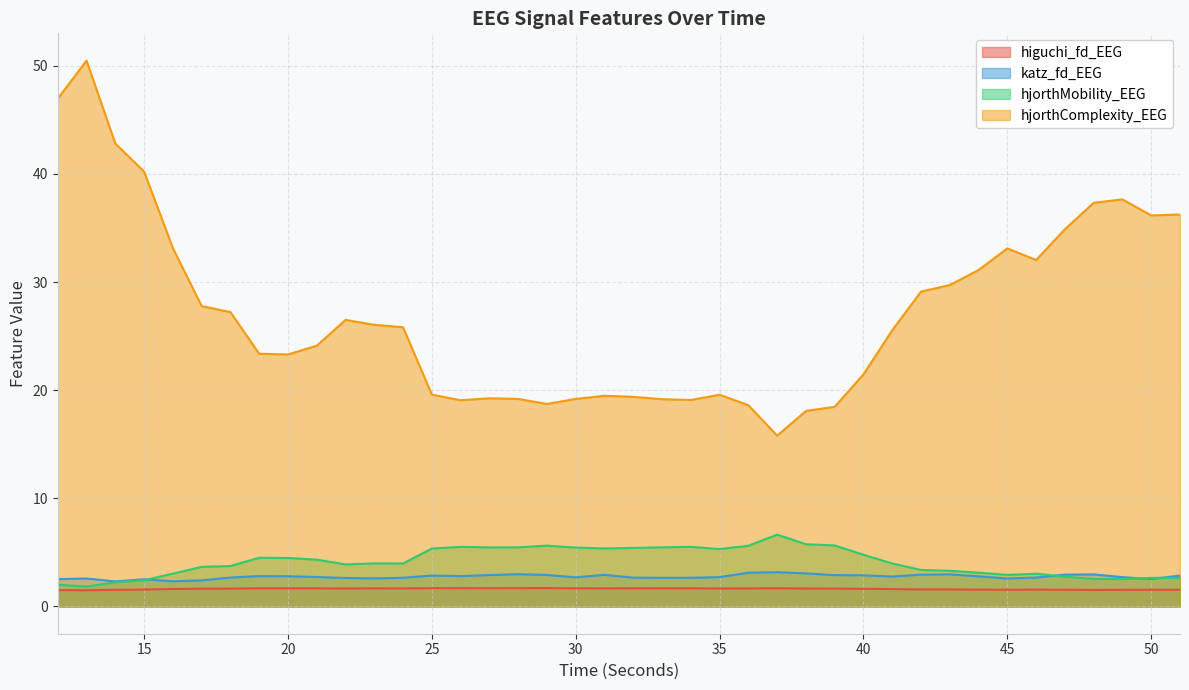

Which has a higher value, 12 or 35?

35